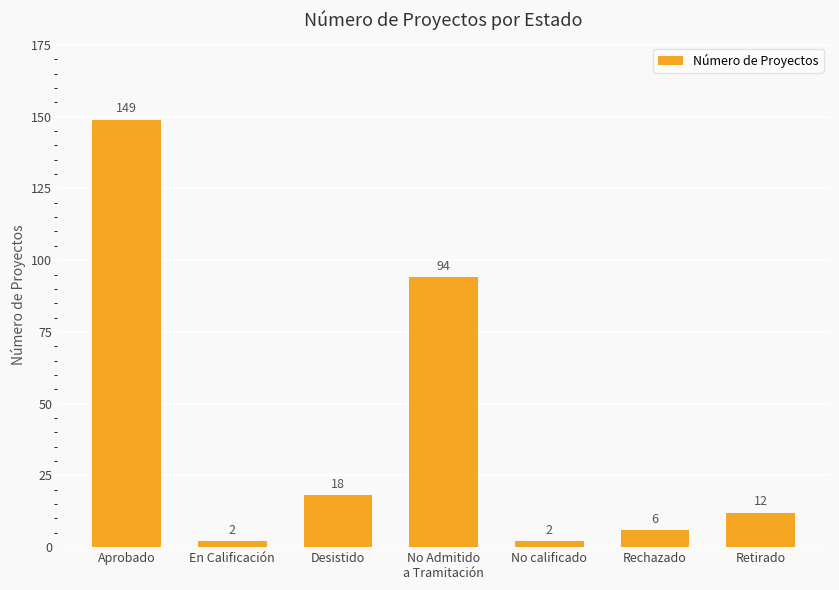

What is the difference between the maximum and minimum values?

147